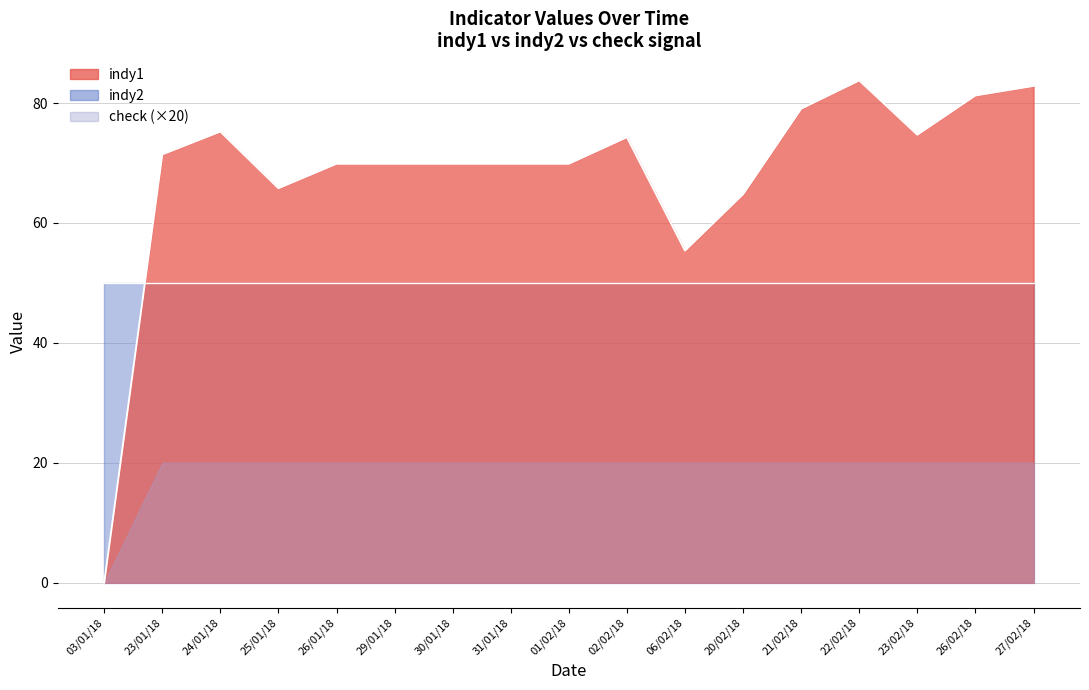

The value of indy1 at 01/04/18 is 35.7. True or false?

False